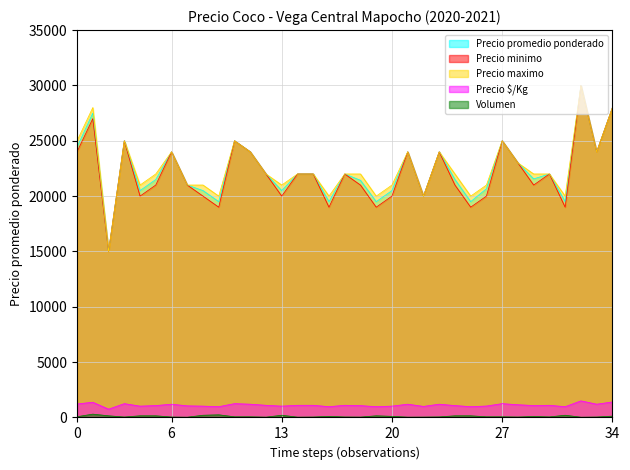

What is the greatest value displayed?

30000